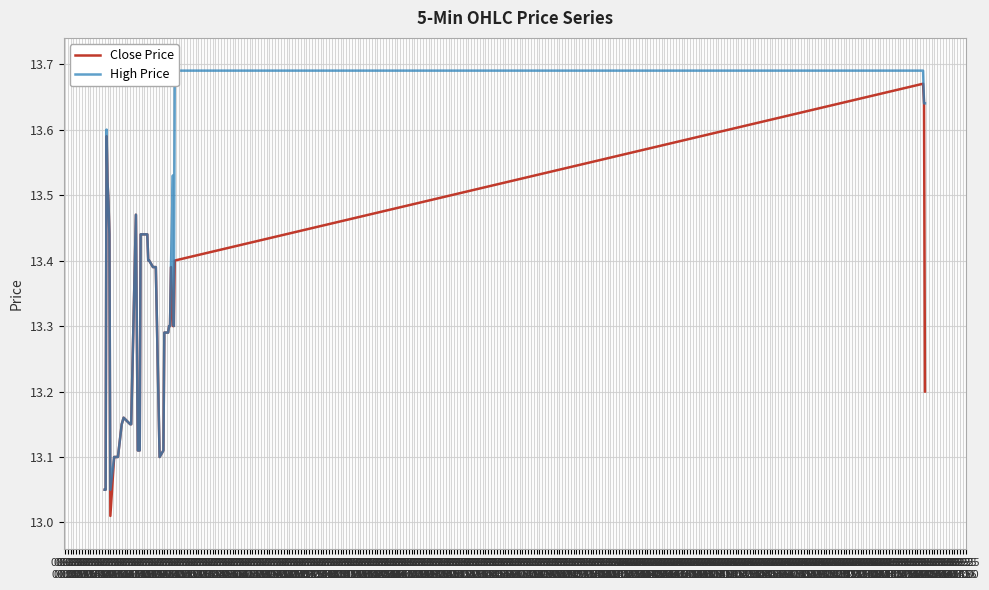

What are all the series names shown in the legend?

Close Price, High Price